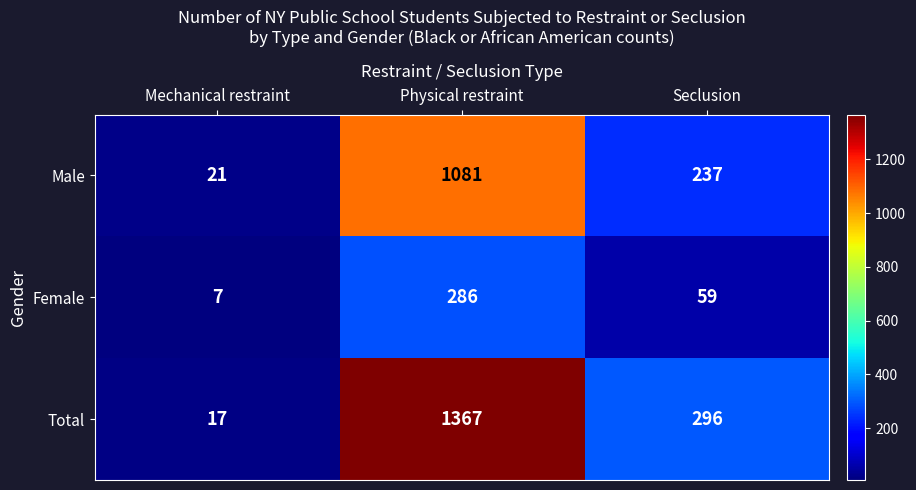

At how many categories does at least one series exceed 874?

1